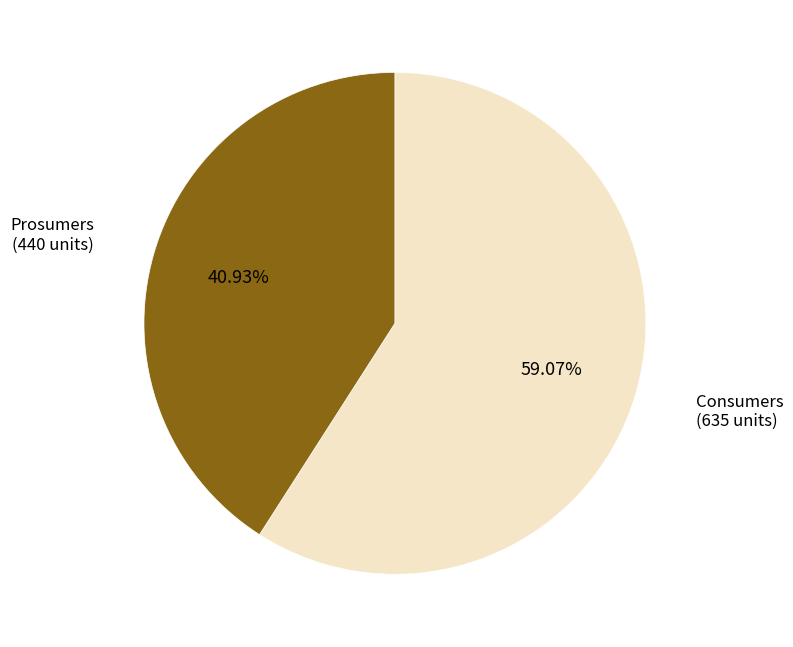

Rank the categories by value from lowest to highest.

Prosumers, Consumers